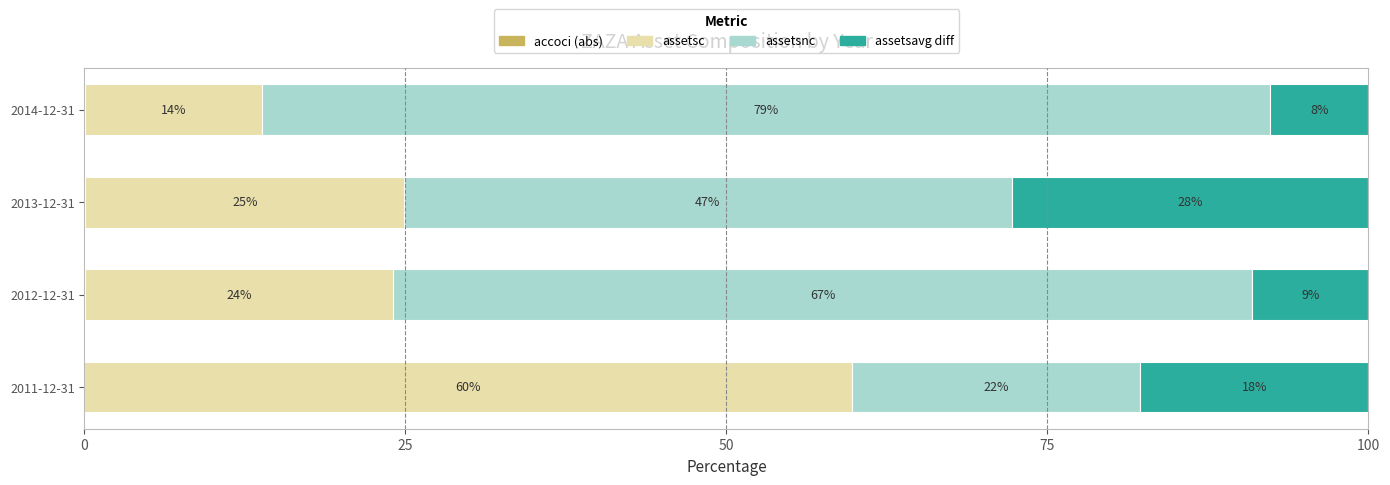

What are all the series names shown in the legend?

accoci (abs), assetsc, assetsnc, assetsavg diff